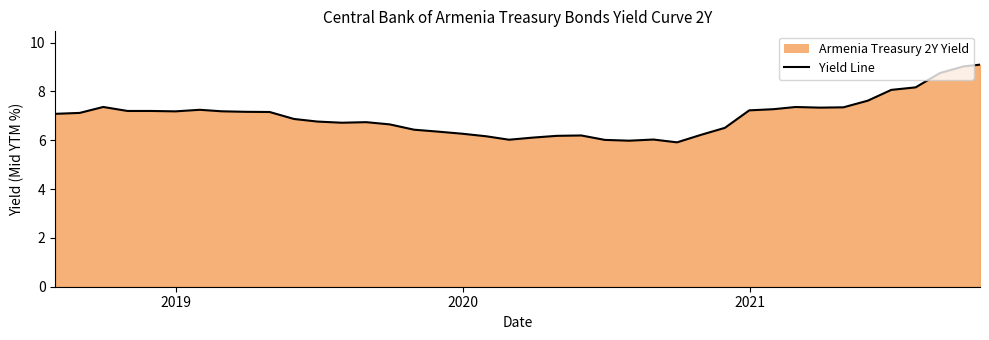

How many lines are shown in the chart?

1